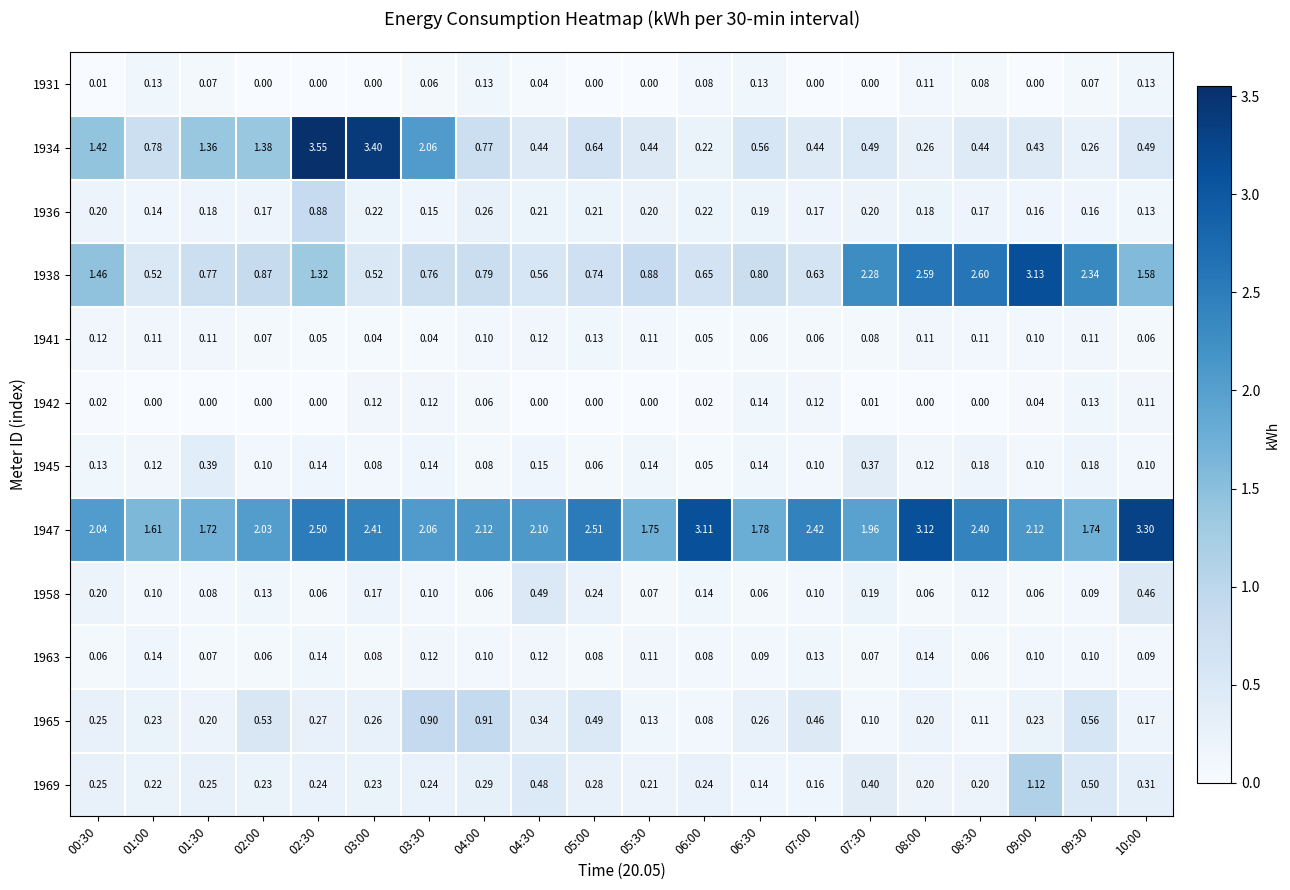

Which series changed the most between 05:00 and 07:00?

1934